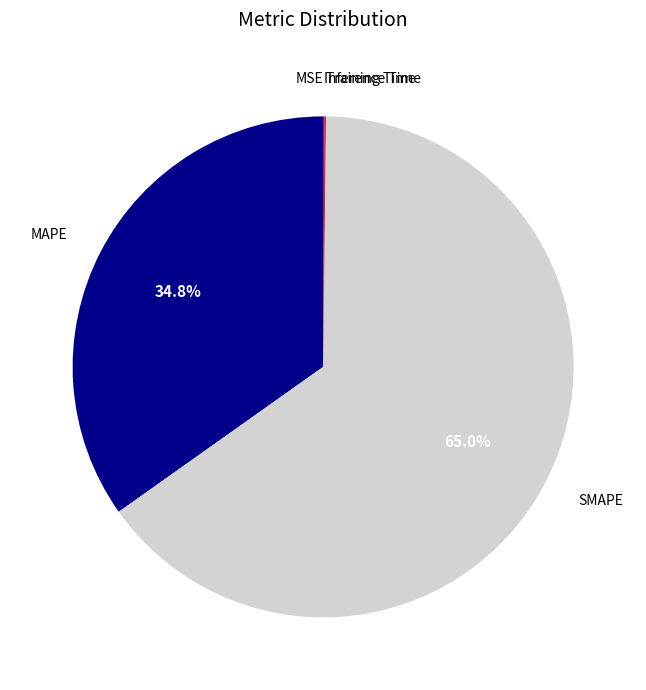

Does any single category account for the majority?

Yes